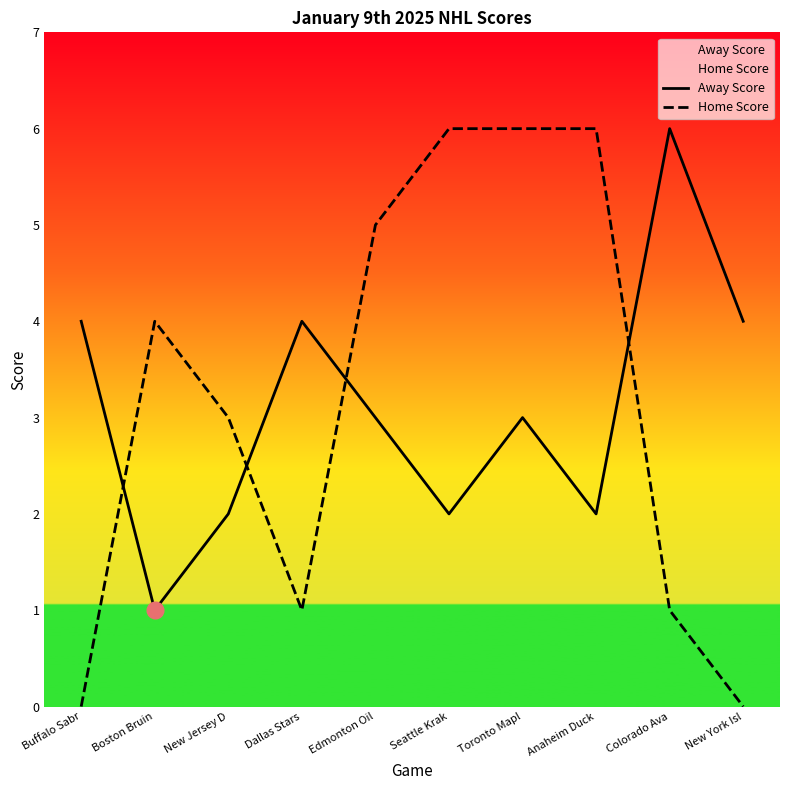

The value of Away Score at Edmonton Oil is 5. True or false?

False